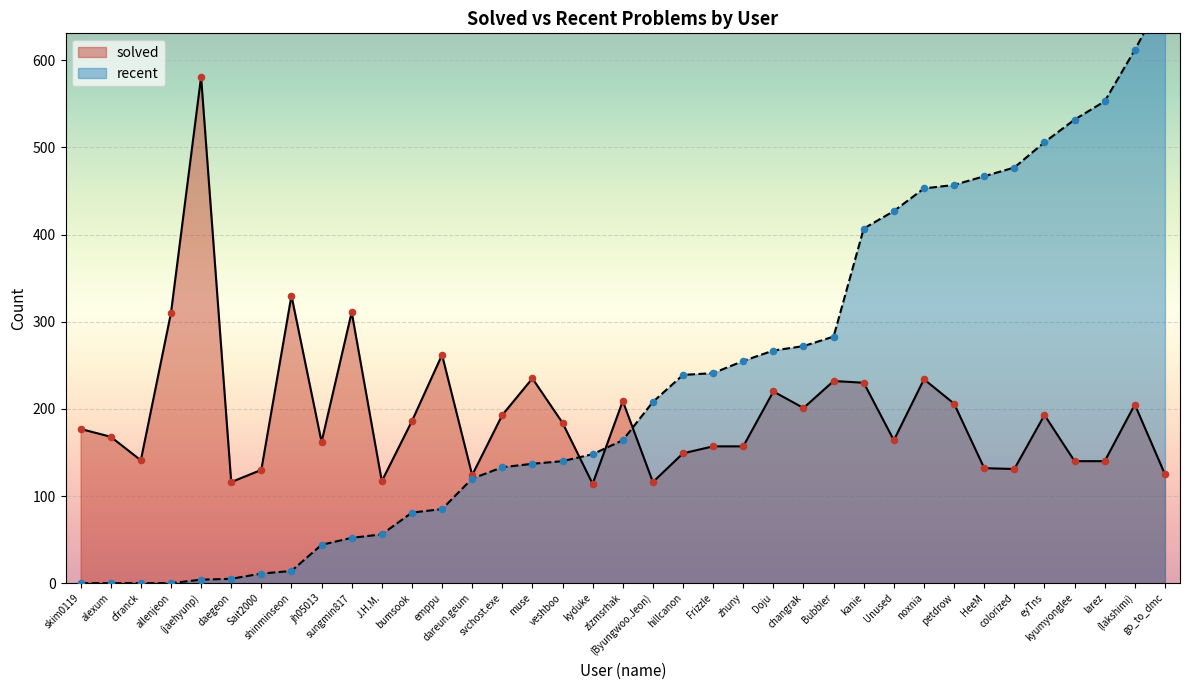

What are all the series names shown in the legend?

recent, solved